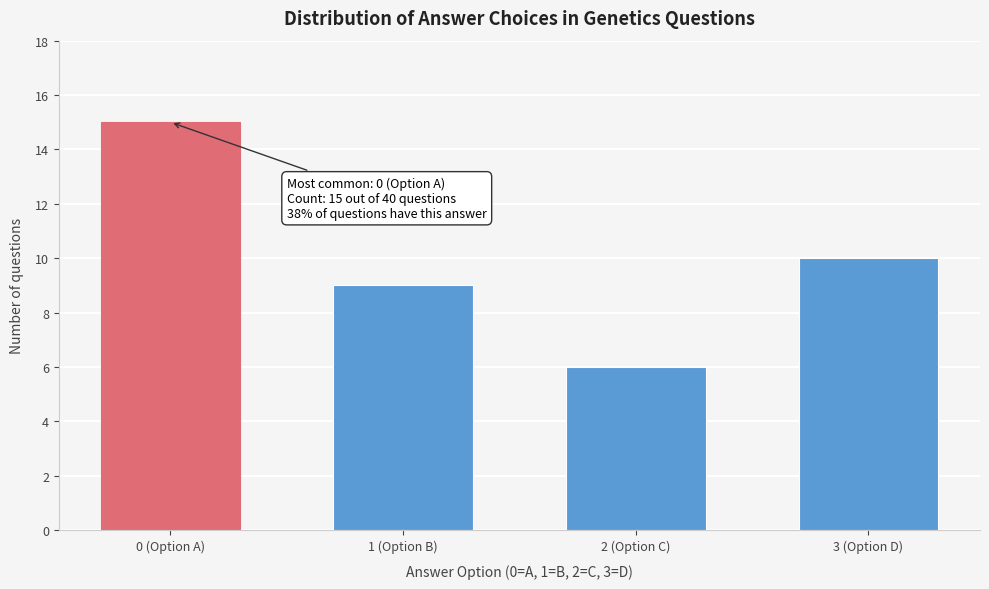

Reading left to right, list all the values displayed in this chart.

15	9	6	10